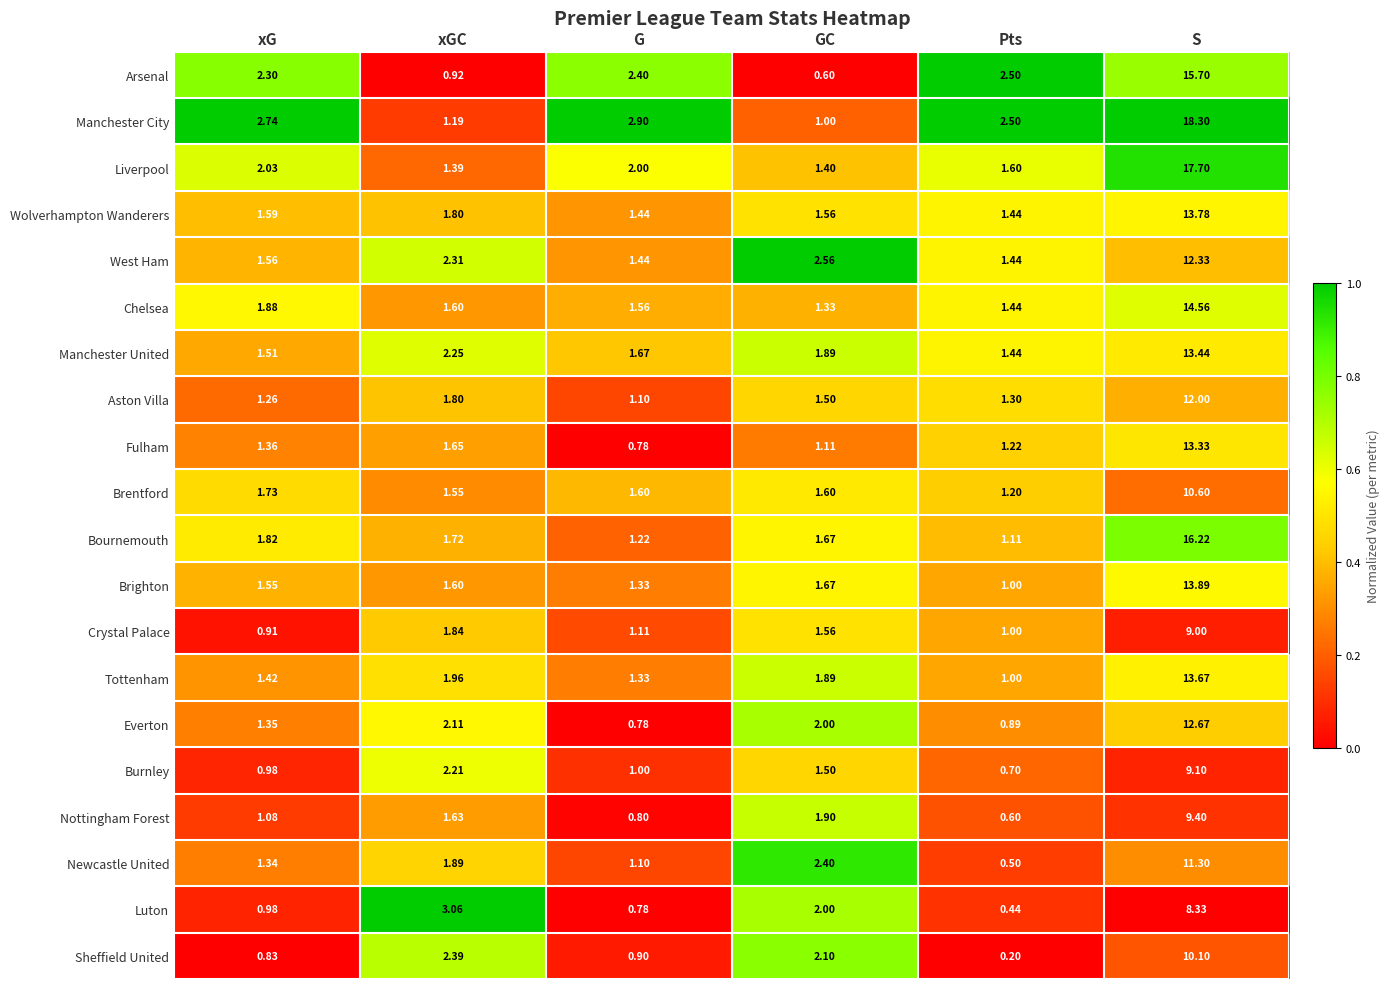

Is the value of Liverpool at GC greater than the value of Nottingham Forest at GC?

No